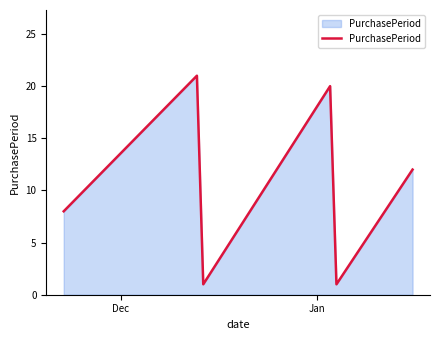

True or false: the data has more than 1 interior local peaks.

True